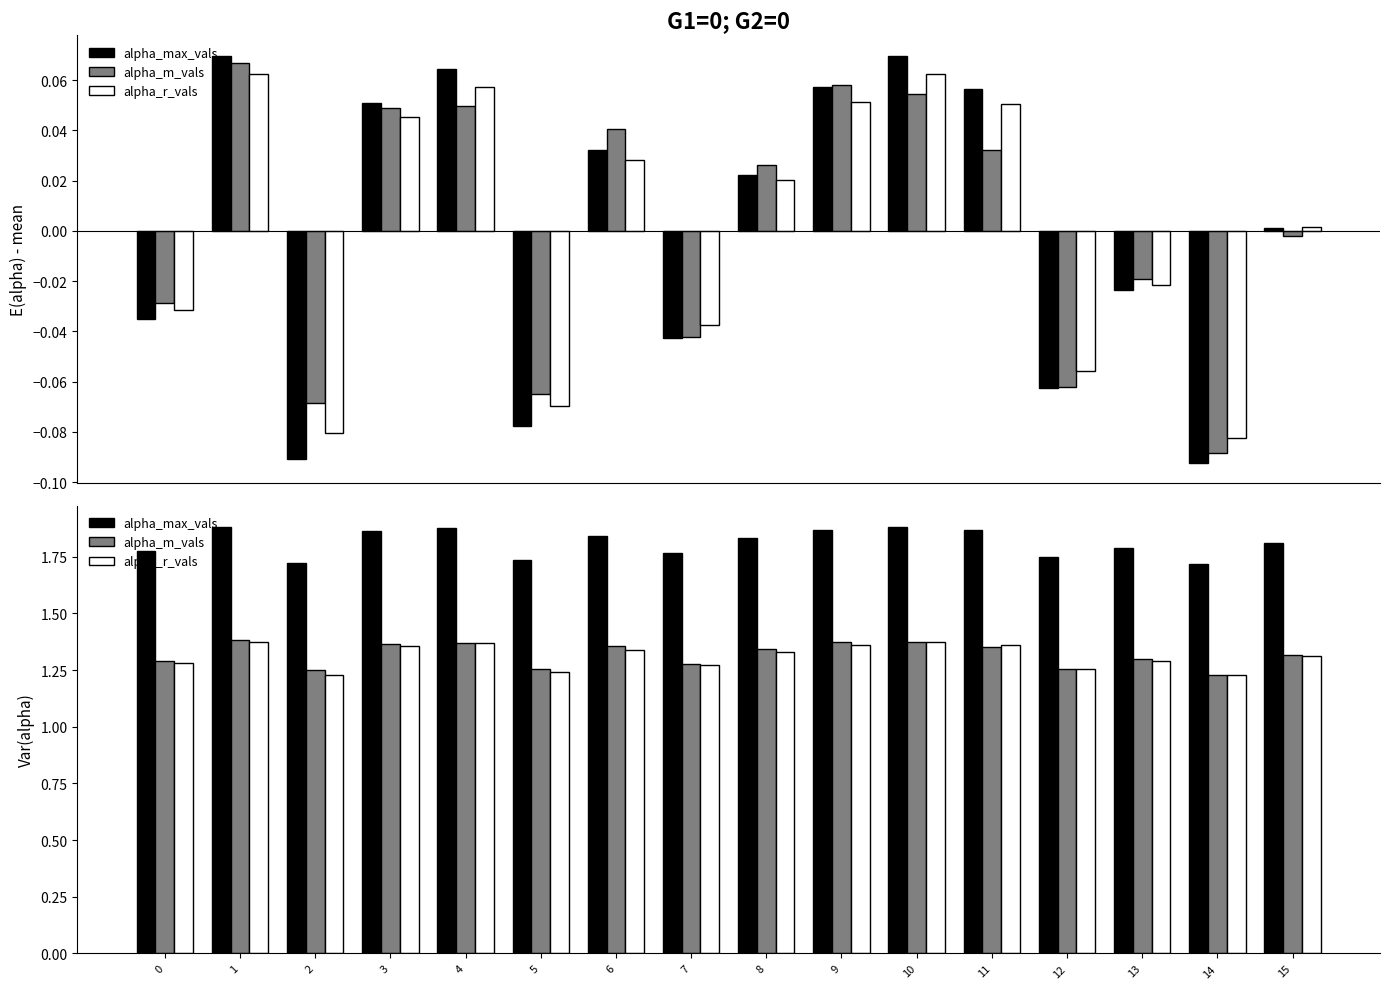

At which category is the sum across all series the highest?

1